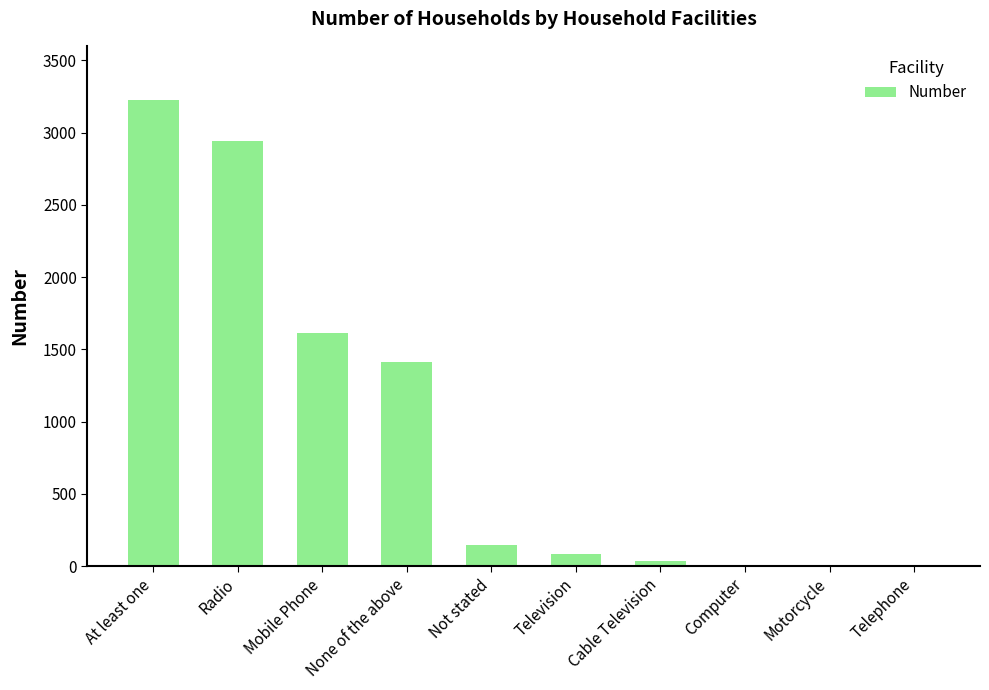

What is the maximum value shown in the chart?

3225